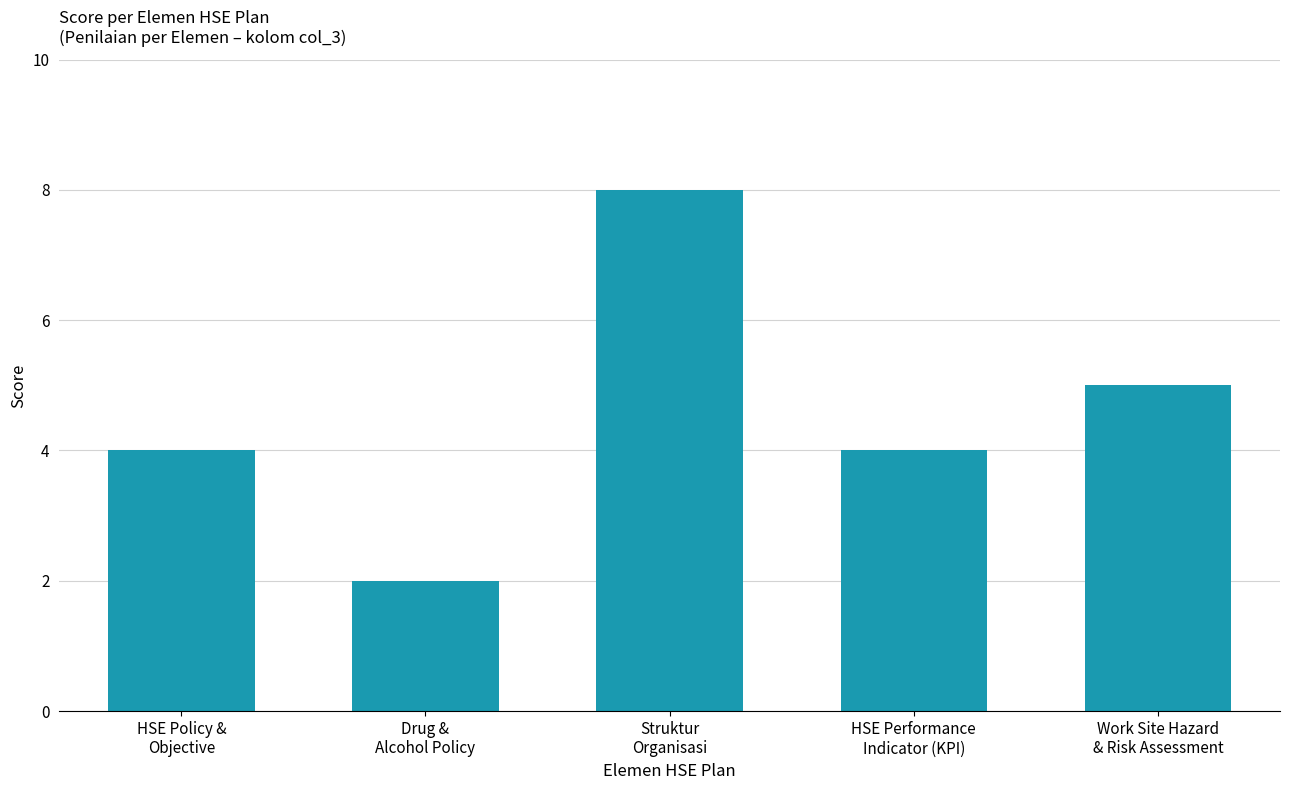

What is the average value?

5